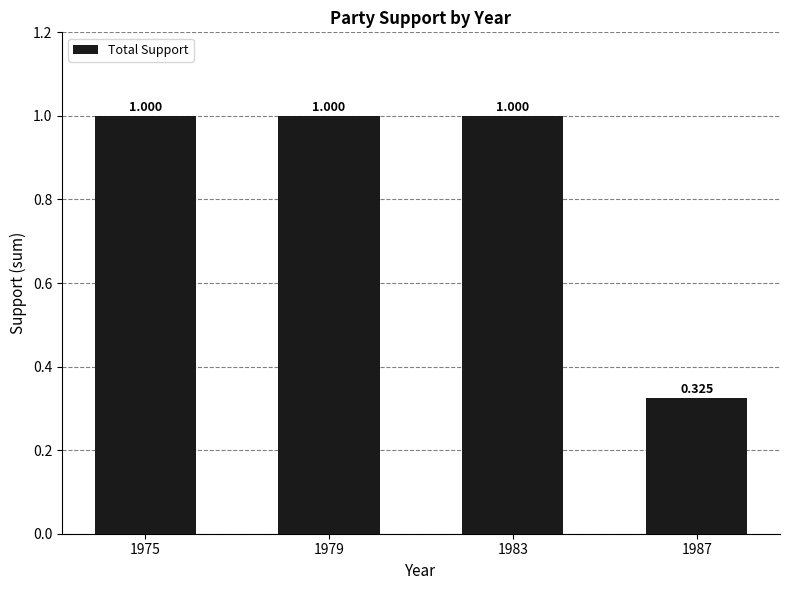

What is the value of the 4th bar from the left?

0.3